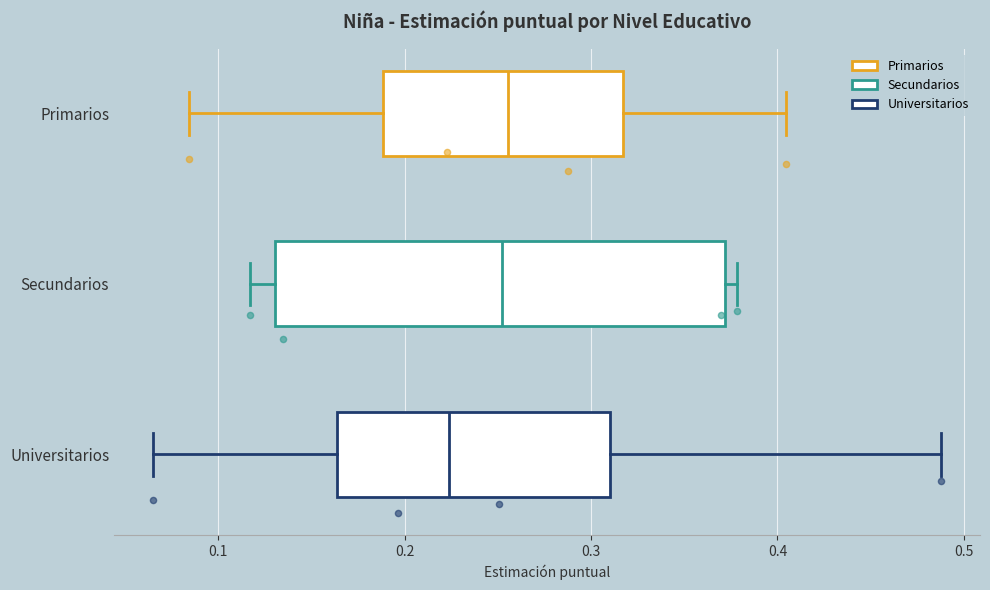

Where is the right edge of the box for Universitarios on the x-axis? The values are not printed on the chart, so give them approximately, as read against the axis.

0.31